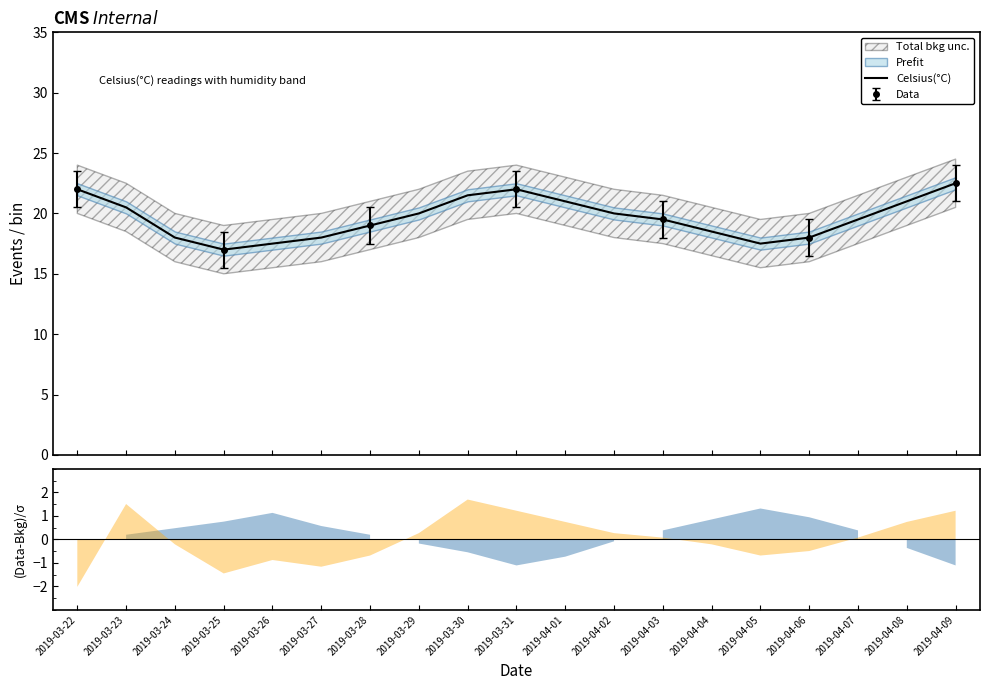

How many data points are less than 19?

7